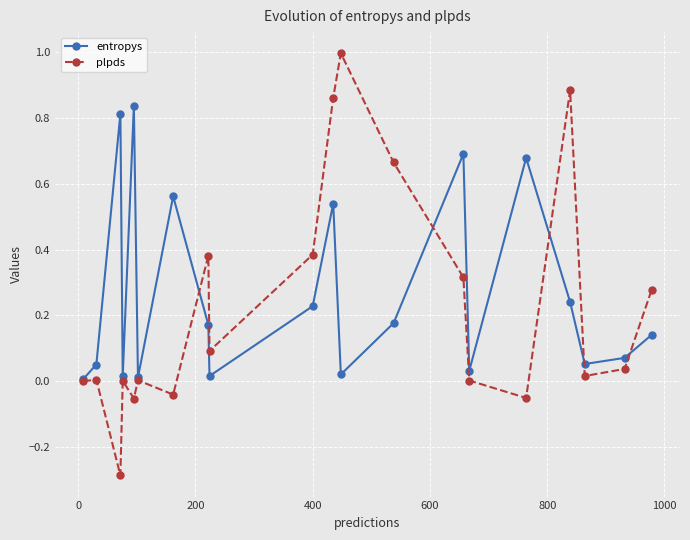

List the series in order of their peak value, highest first.

plpds, entropys